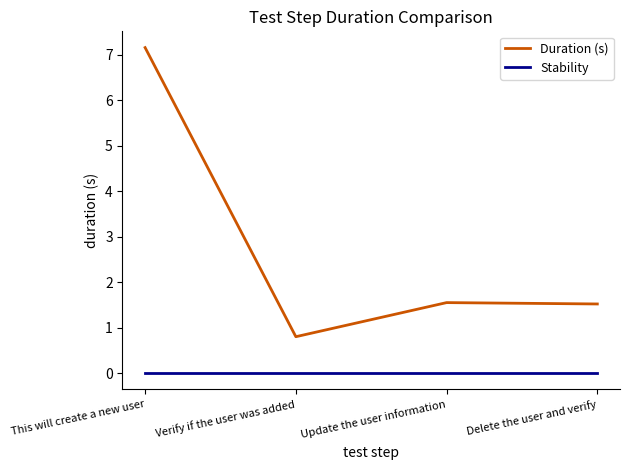

Is the value of Stability at Delete the user and verify greater than the value of Duration (s) at Delete the user and verify?

No